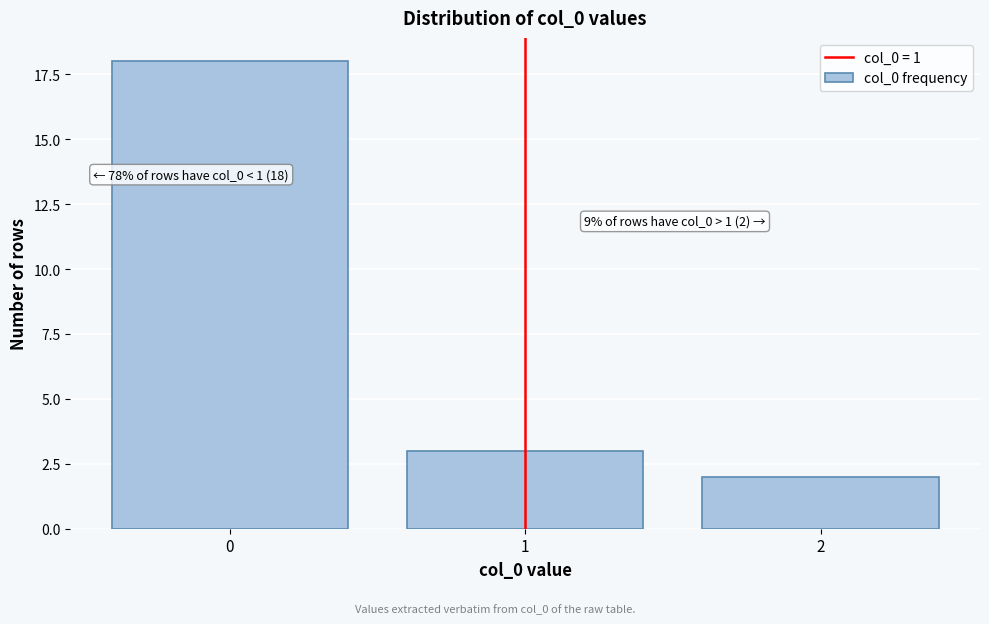

Reading left to right, list all the values displayed in this chart.

18	3	2